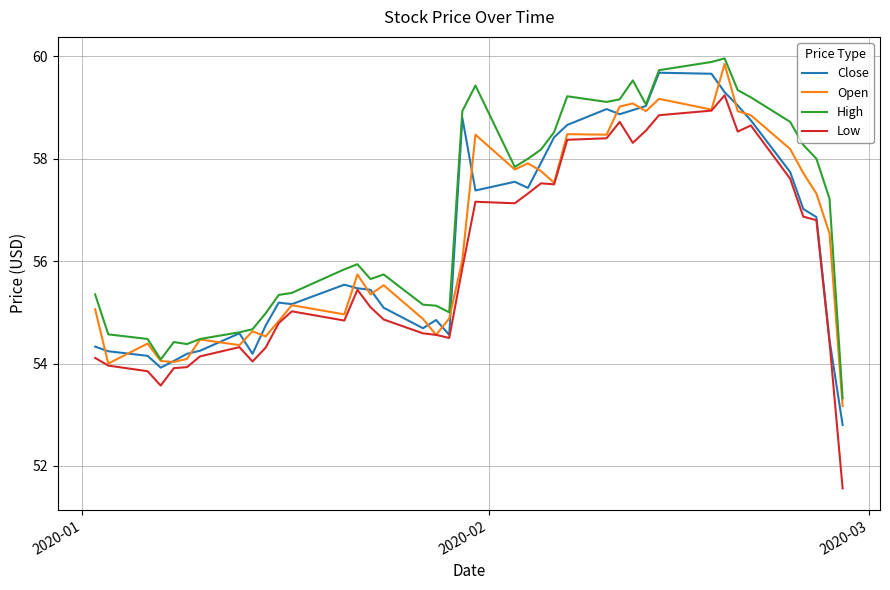

What is the highest value of the Open series?

59.9